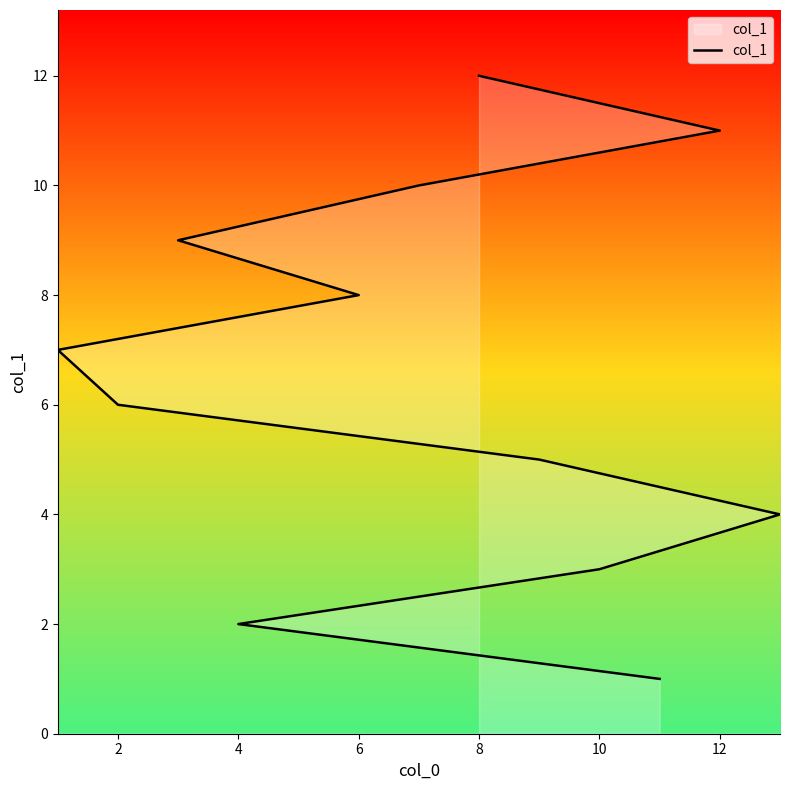

The value at 6 is 5. True or false?

False